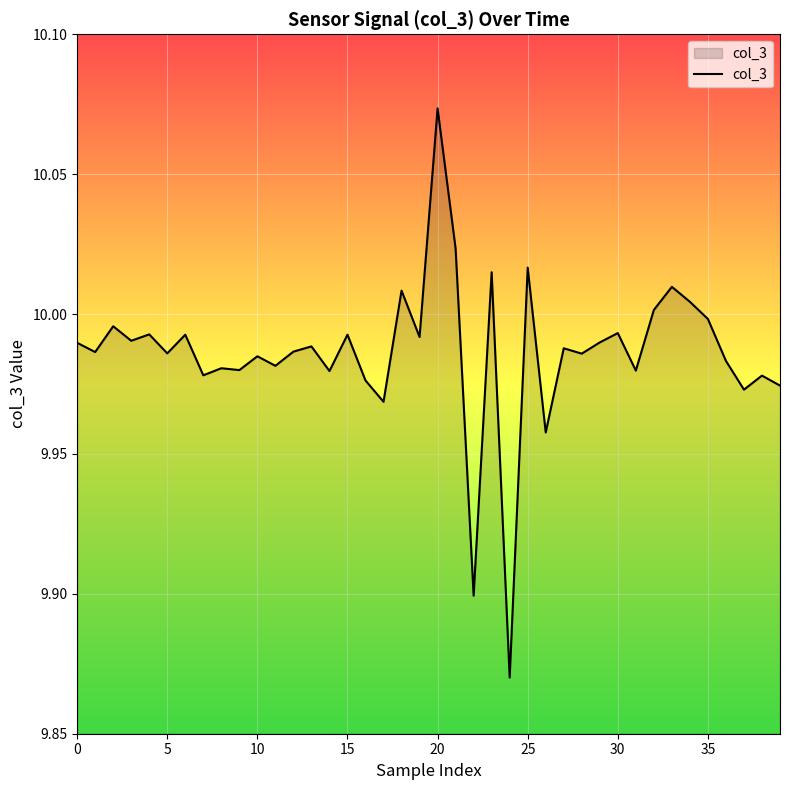

How many interior local valleys (lower than both neighbors) does the data have?

15